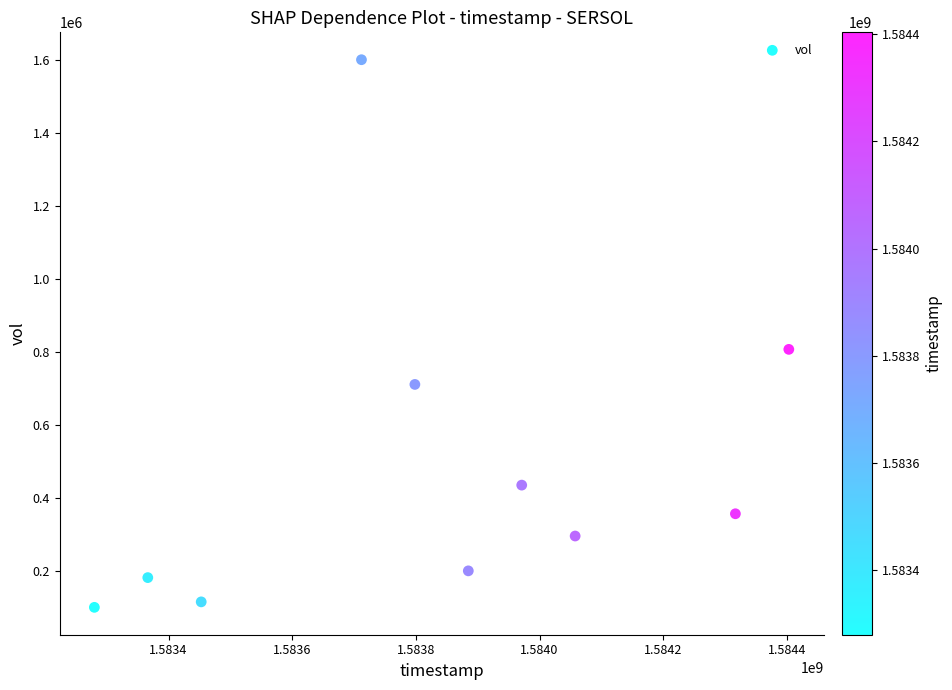

What is the average Y value?

480260